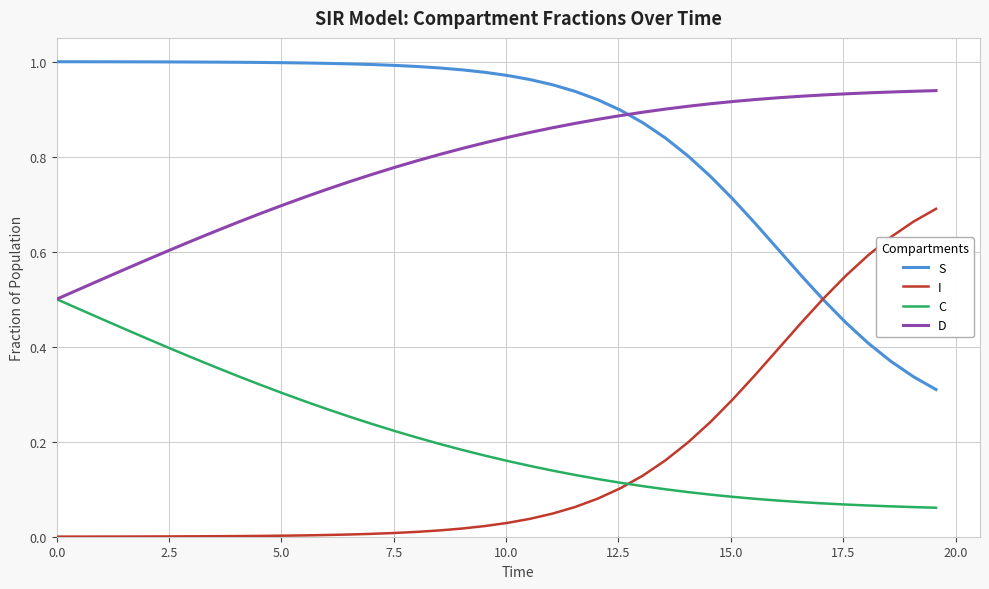

True or false: I and D cross at least once.

False